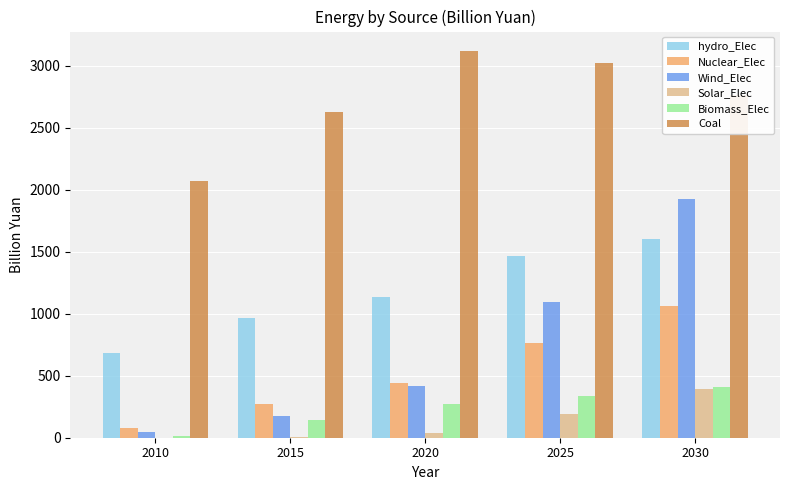

Which series has the largest range (max minus min)?

Wind_Elec